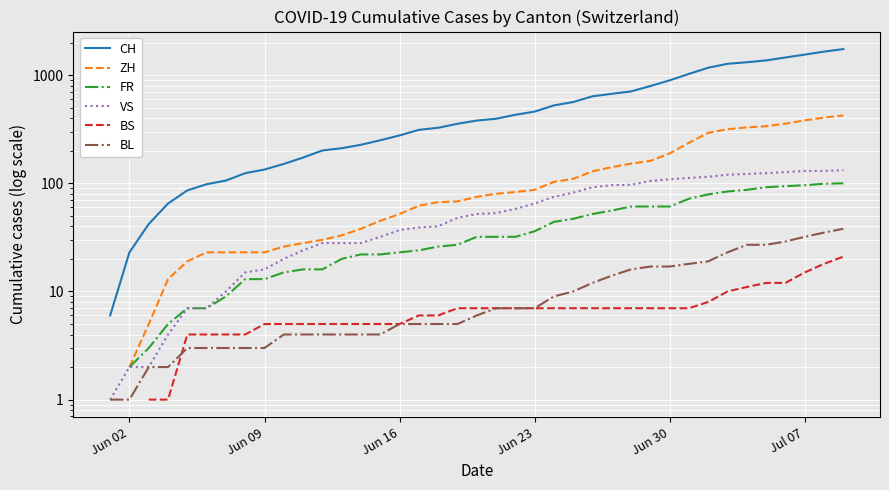

How many values in the VS series exceed 52?

19